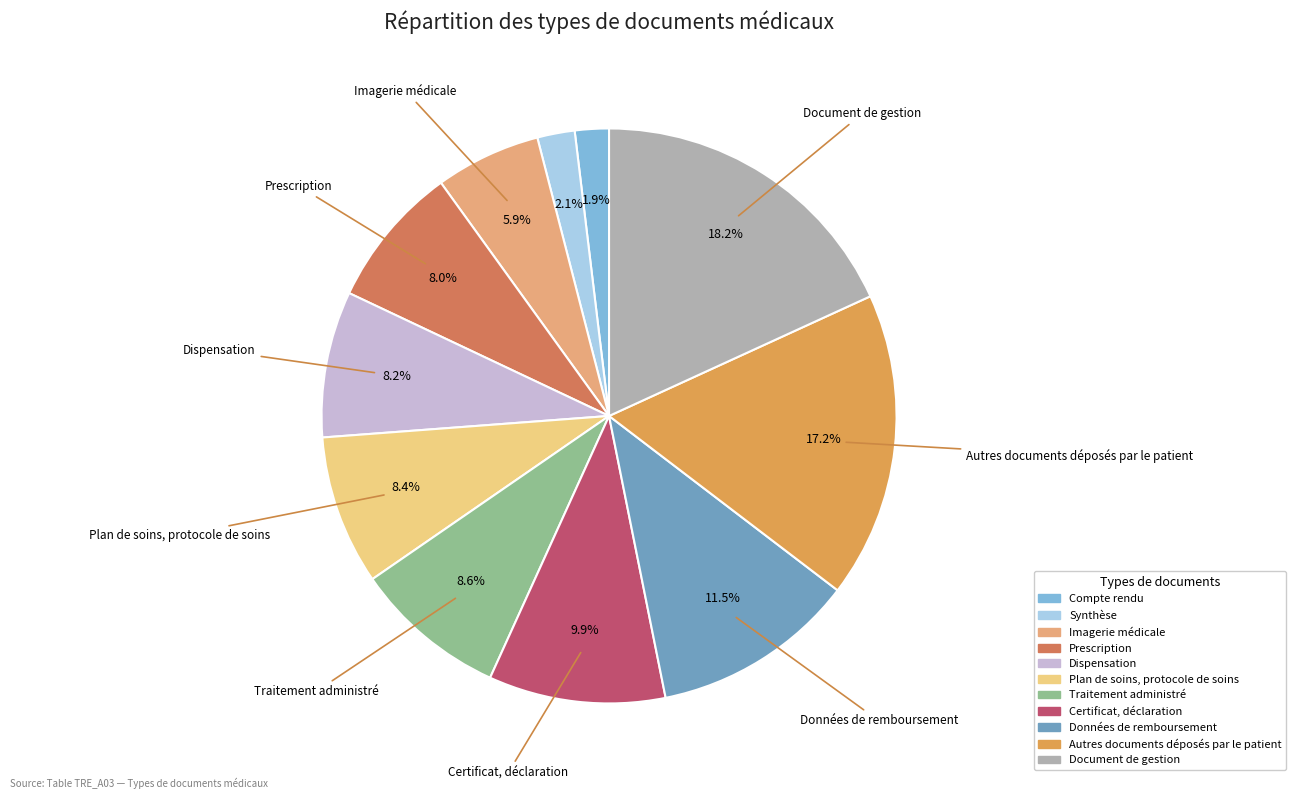

What is the largest slice in the pie chart?

Document de gestion